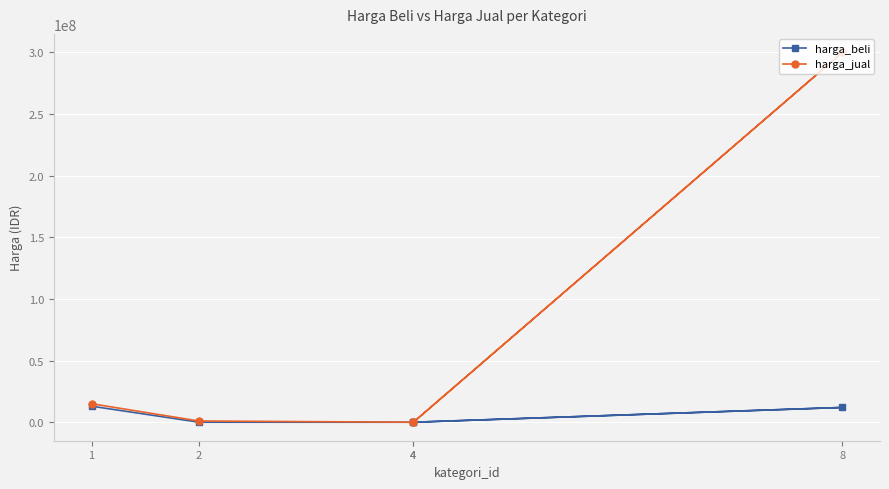

Is the value of harga_jual at 4 greater than the value of harga_beli at 2?

No